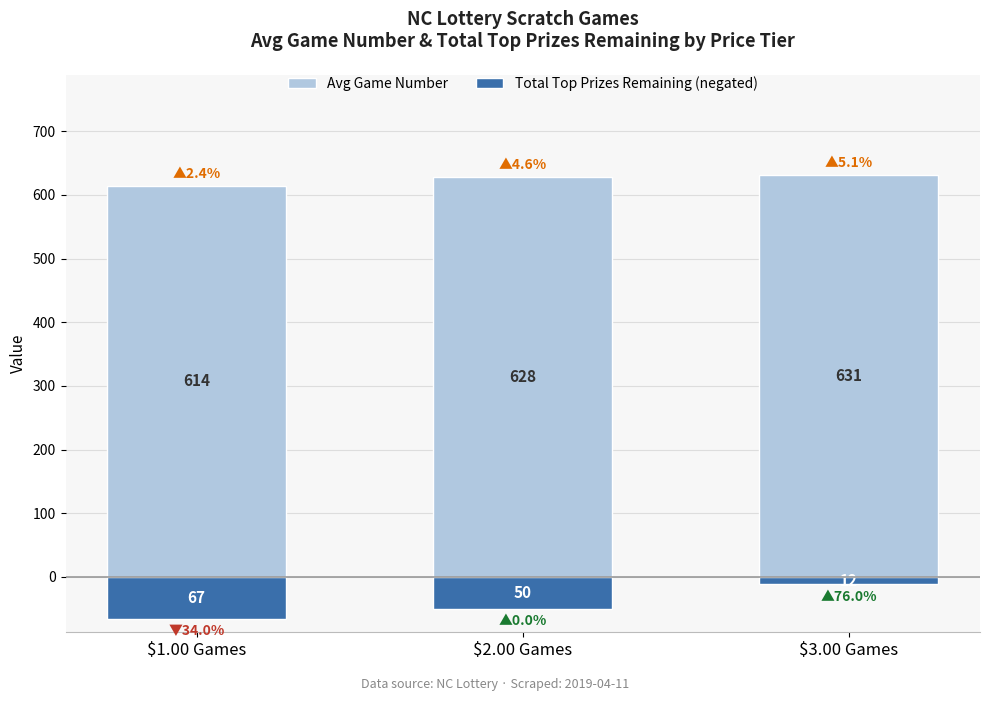

What is the label of the 3rd bar from the left?

$3.00 Games